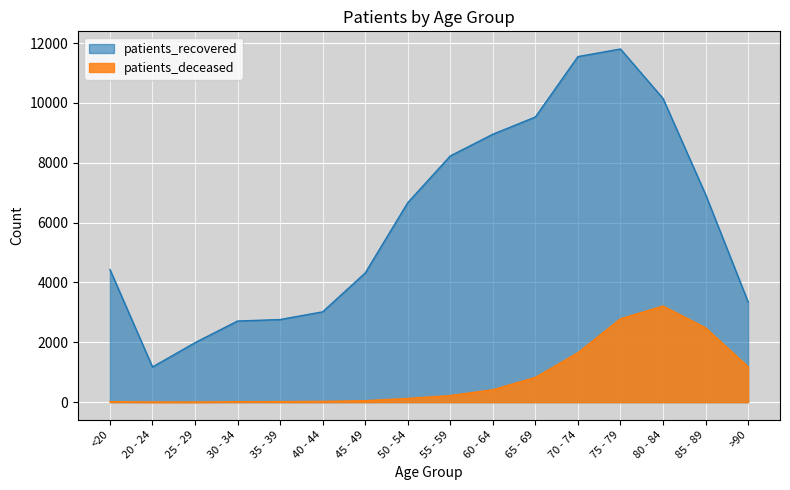

List the series in order of their peak value, lowest first.

patients_deceased, patients_recovered